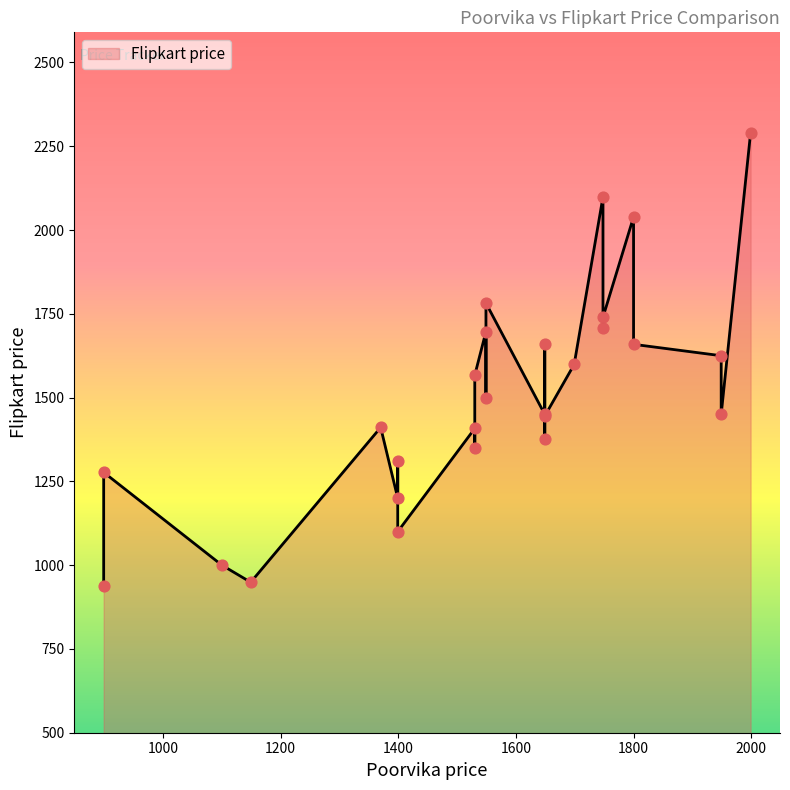

Between 1530 and 1649, which is larger?

1649